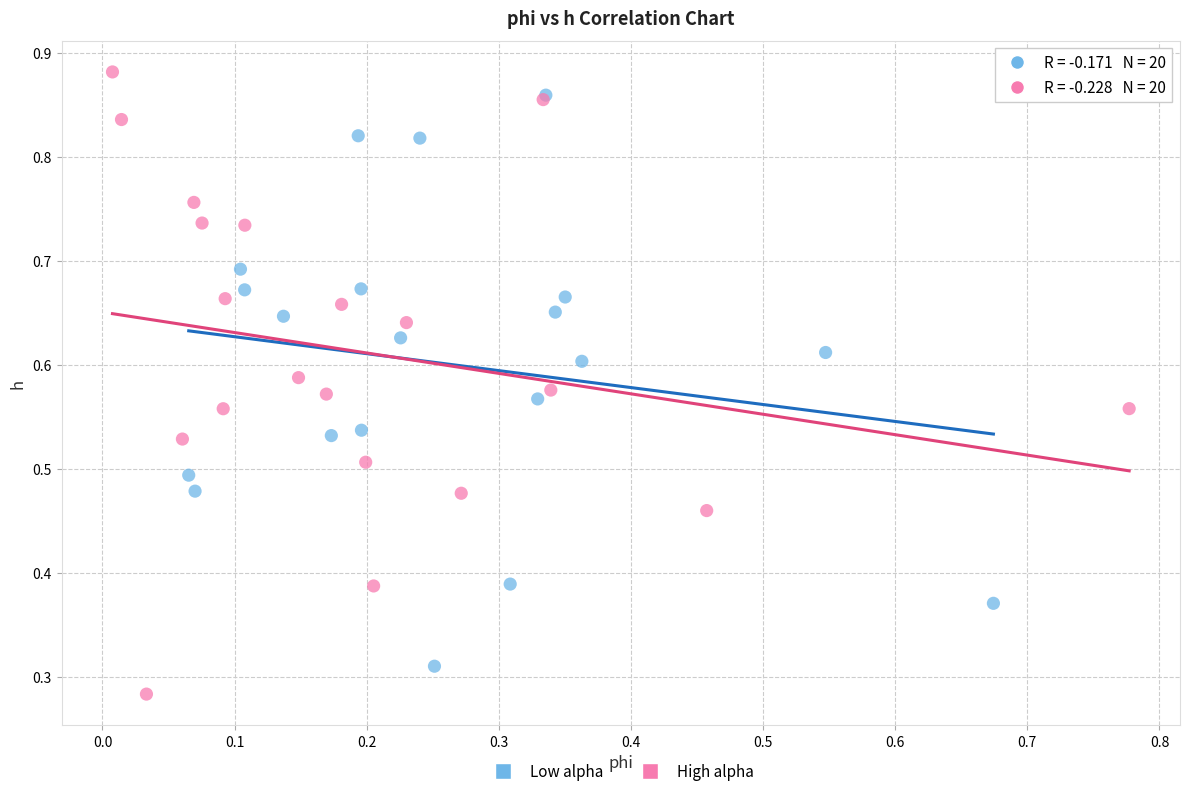

Which series reaches the minimum Y coordinate?

High alpha